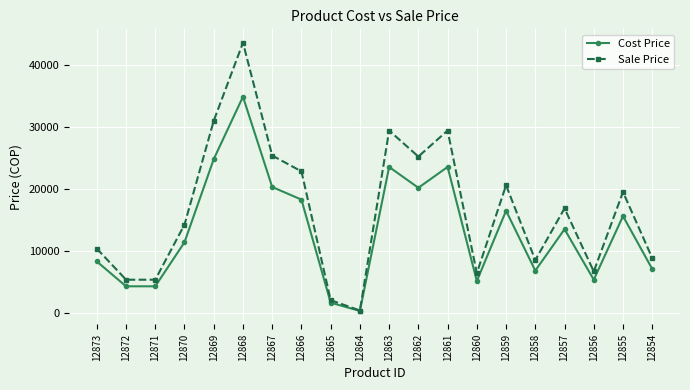

How many lines are shown in the chart?

2